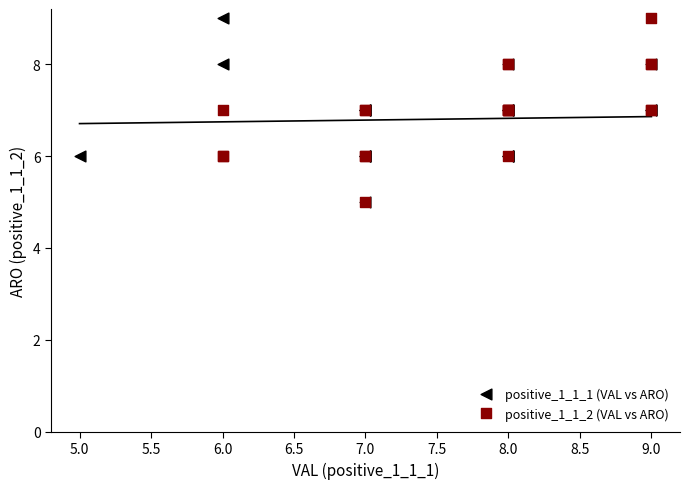

What are all the series names shown in the legend?

positive_1_1_1 (VAL vs ARO), positive_1_1_2 (VAL vs ARO)